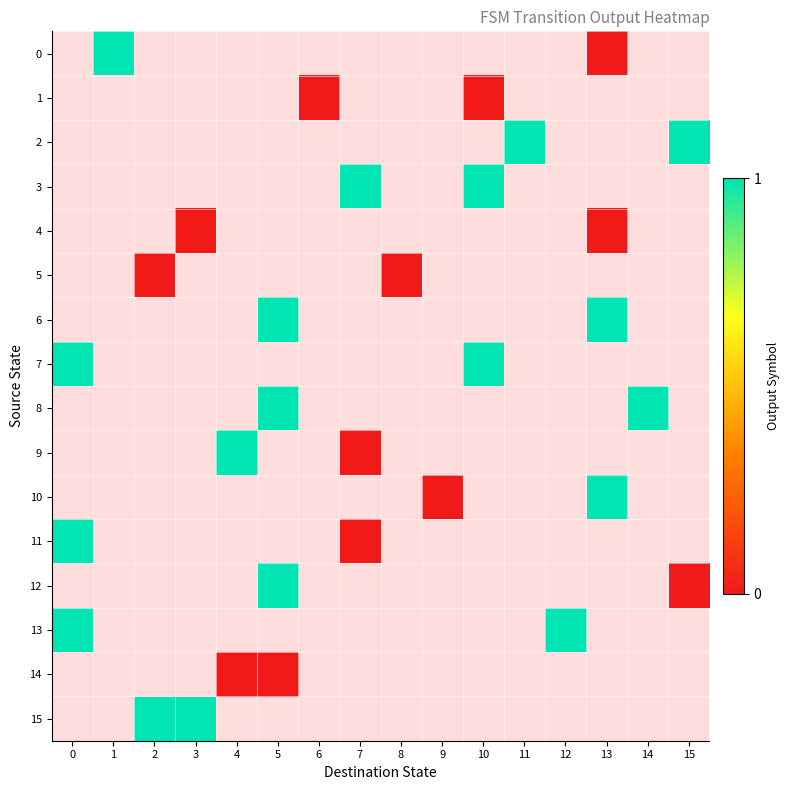

Which series has the largest range (max minus min)?

row_11